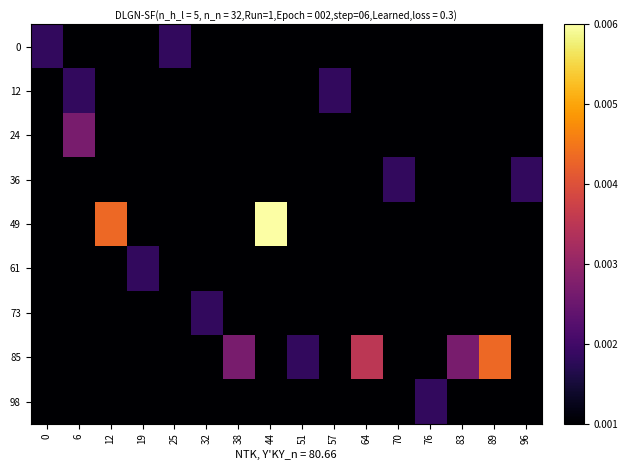

At which category does the chart reach its minimum across all series?

6